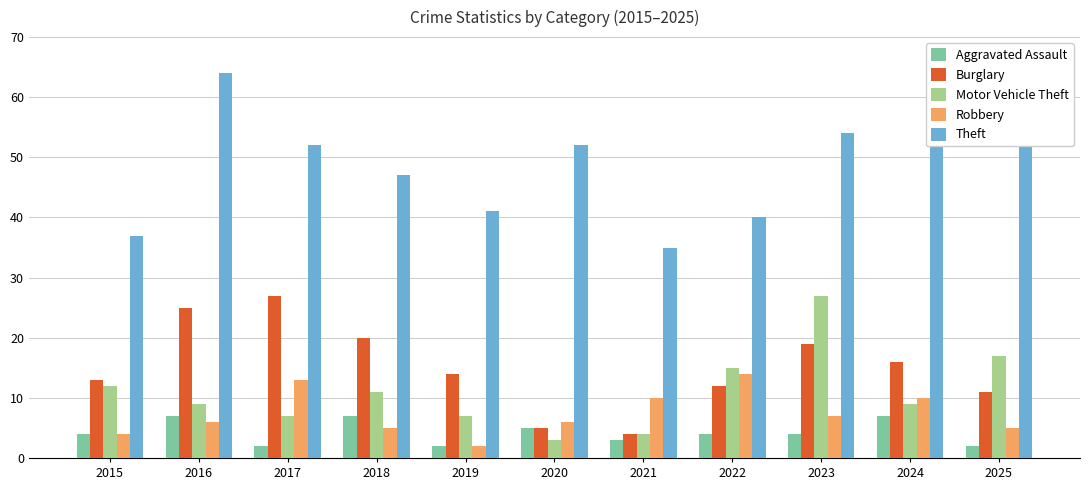

Reading left to right, extract all data points from this chart.

Aggravated Assault: 2015=4	2016=7	2017=2	2018=7	2019=2	2020=5	2021=3	2022=4	2023=4	2024=7	2025=2
Burglary: 2015=13	2016=25	2017=27	2018=20	2019=14	2020=5	2021=4	2022=12	2023=19	2024=16	2025=11
Motor Vehicle Theft: 2015=12	2016=9	2017=7	2018=11	2019=7	2020=3	2021=4	2022=15	2023=27	2024=9	2025=17
Robbery: 2015=4	2016=6	2017=13	2018=5	2019=2	2020=6	2021=10	2022=14	2023=7	2024=10	2025=5
Theft: 2015=37	2016=64	2017=52	2018=47	2019=41	2020=52	2021=35	2022=40	2023=54	2024=56	2025=57